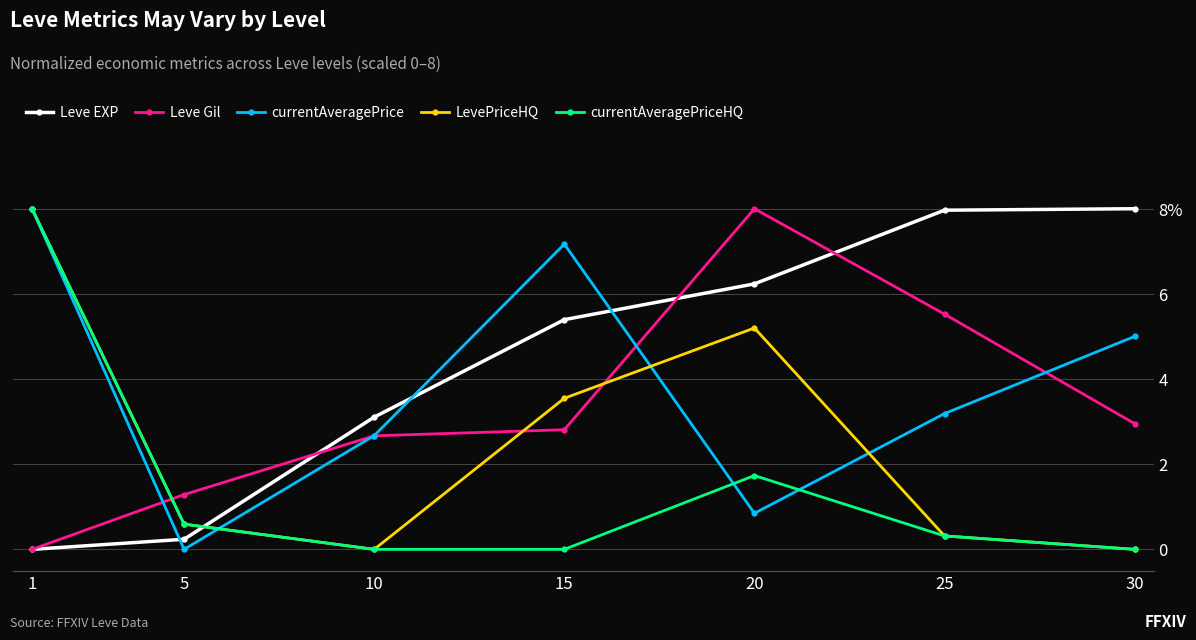

What is the total value across all series at 10?

8.4